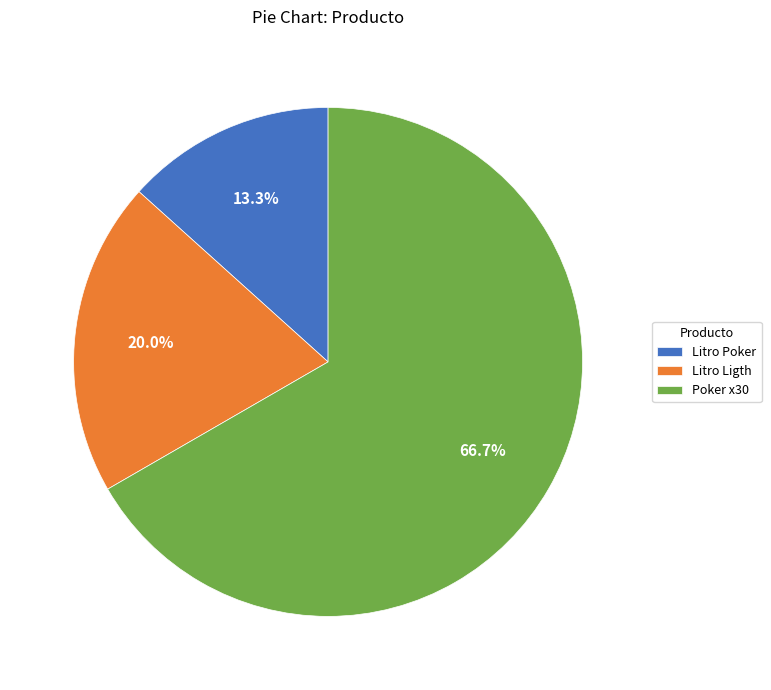

How much of the chart is everything except Litro Ligth?

80.0%